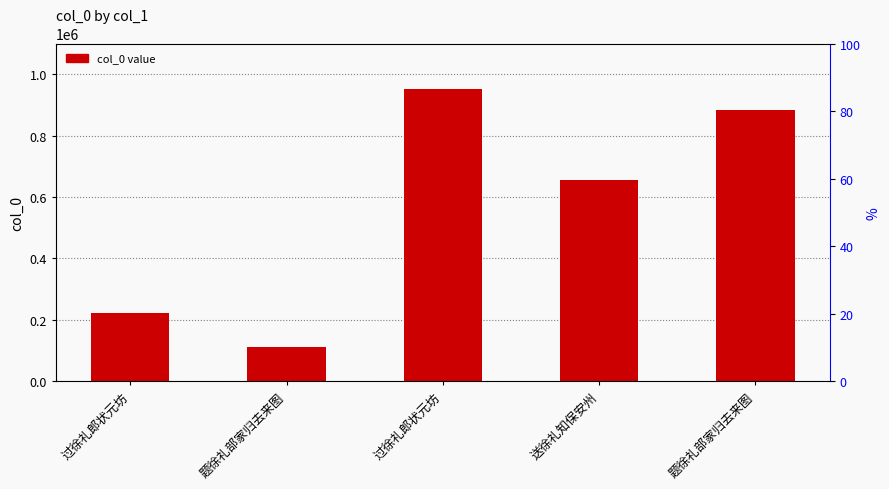

What is the sum of the values at 题徐礼部家归去来图 and 题徐礼部家归去来图?

995572